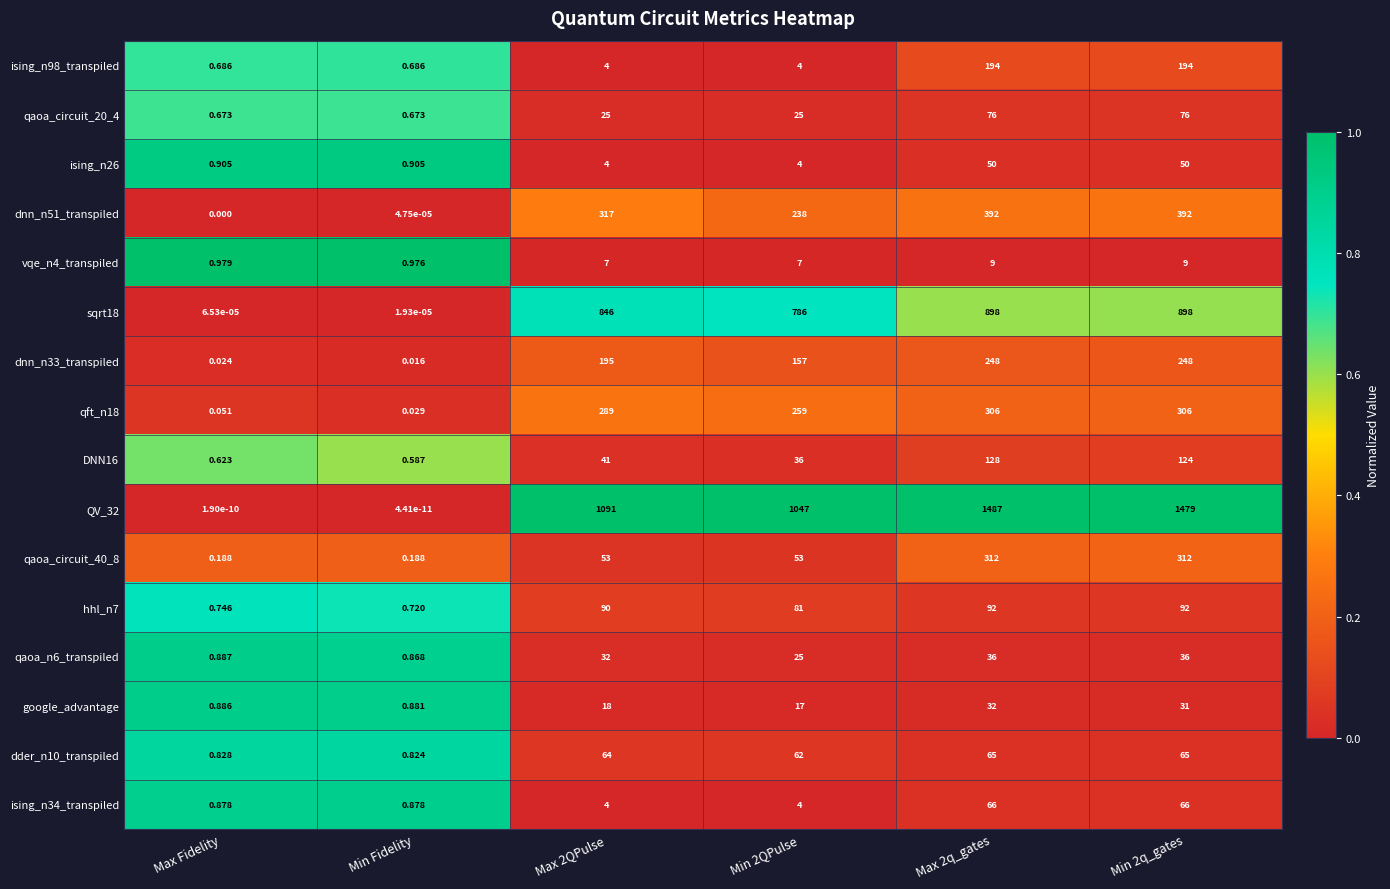

At which label does qaoa_n6_transpiled reach its minimum?

Min Fidelity